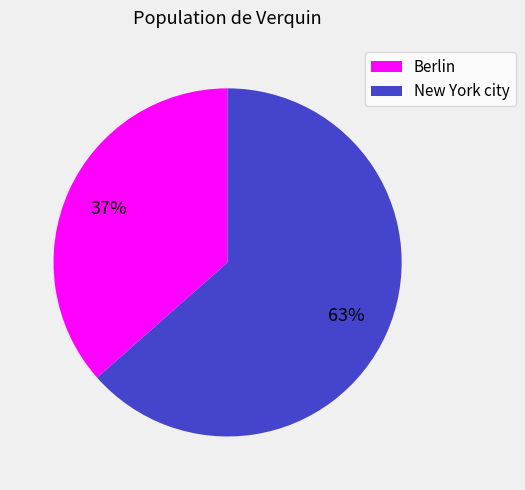

Is there any slice that represents more than half of the pie?

Yes